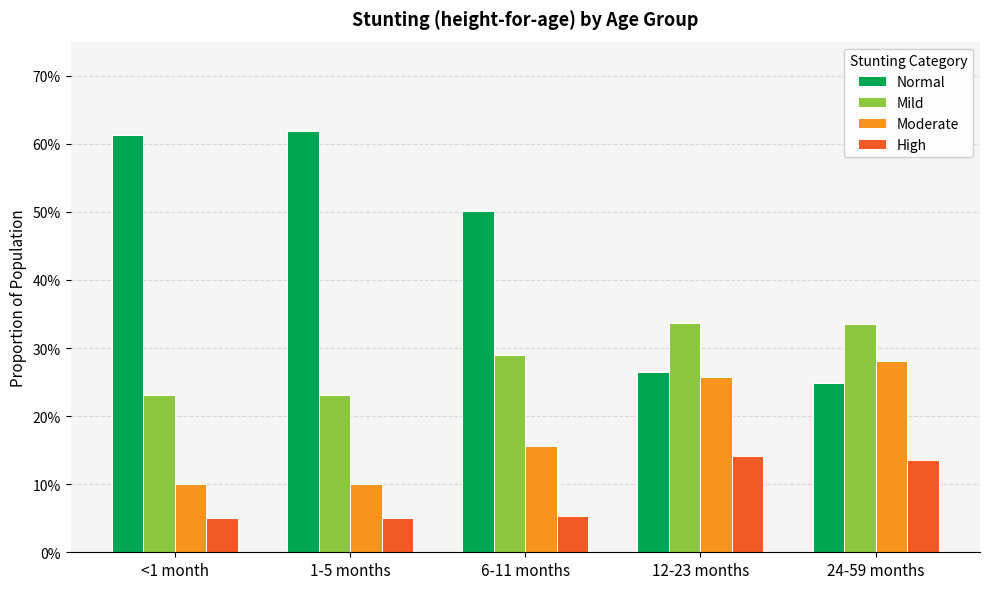

What is the average value of the Moderate series?

0.2